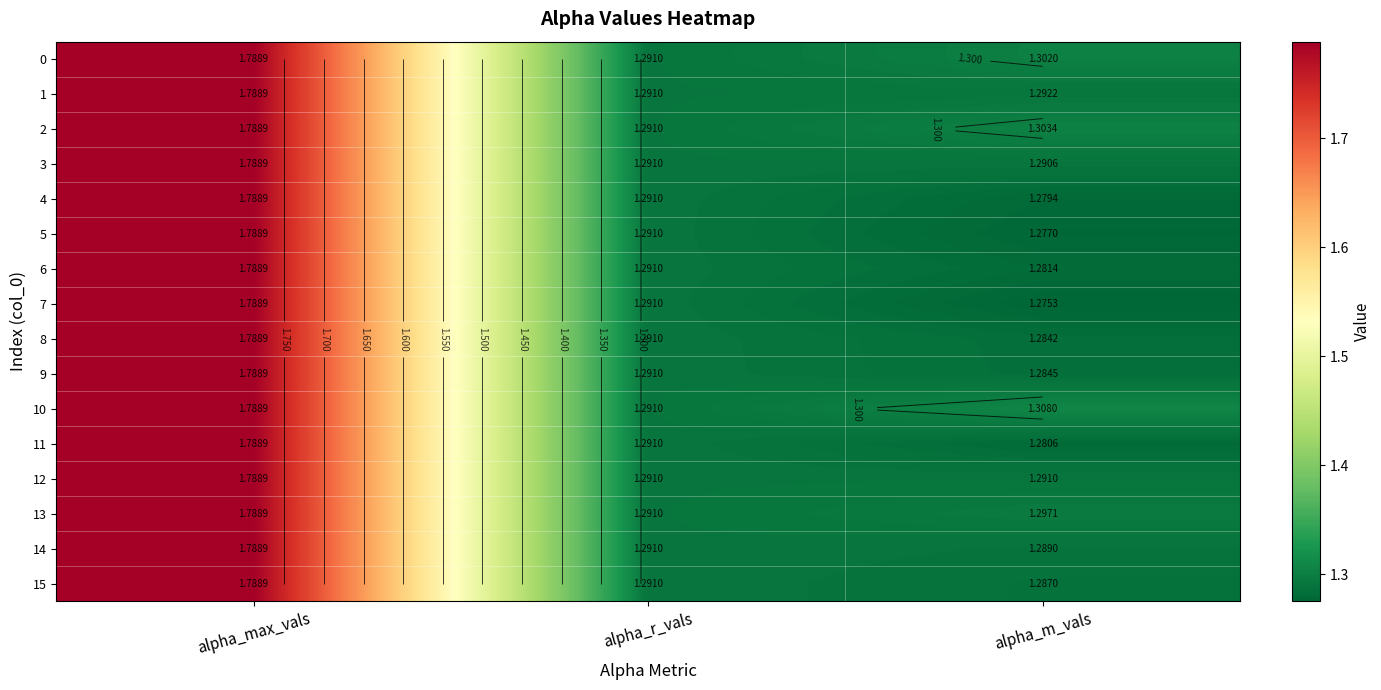

True or false: 4 has a value of 1.7 at alpha_r_vals.

False